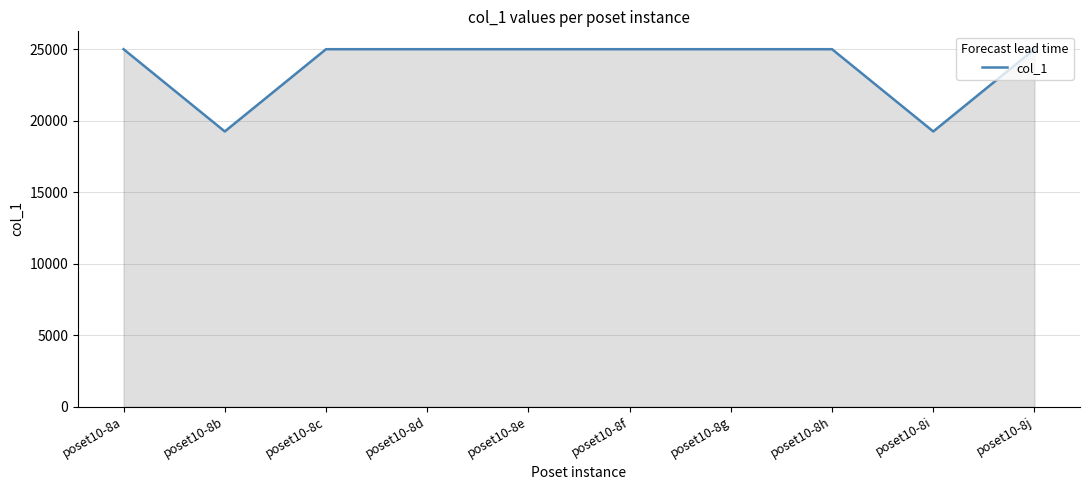

What is the difference between the maximum and minimum values?

5755.0